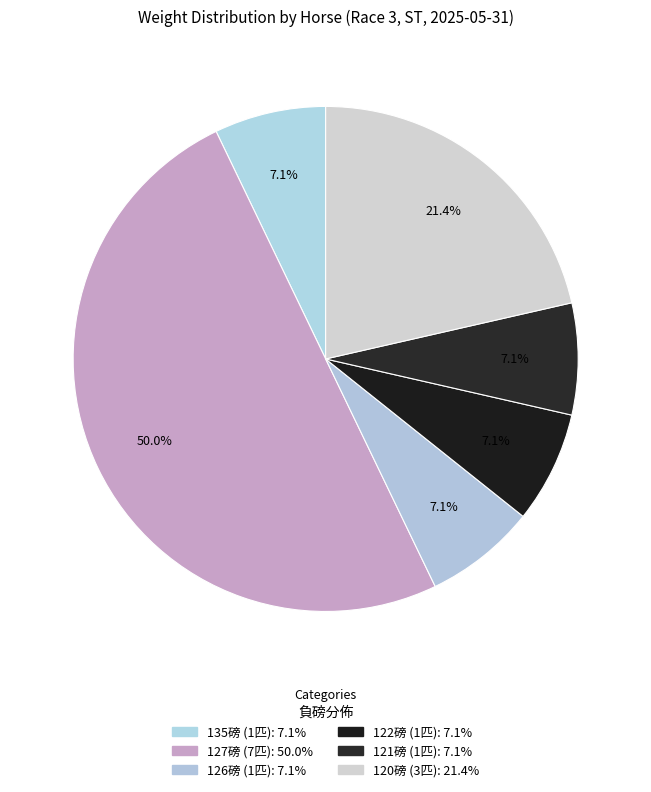

Count the number of slices in the pie.

6